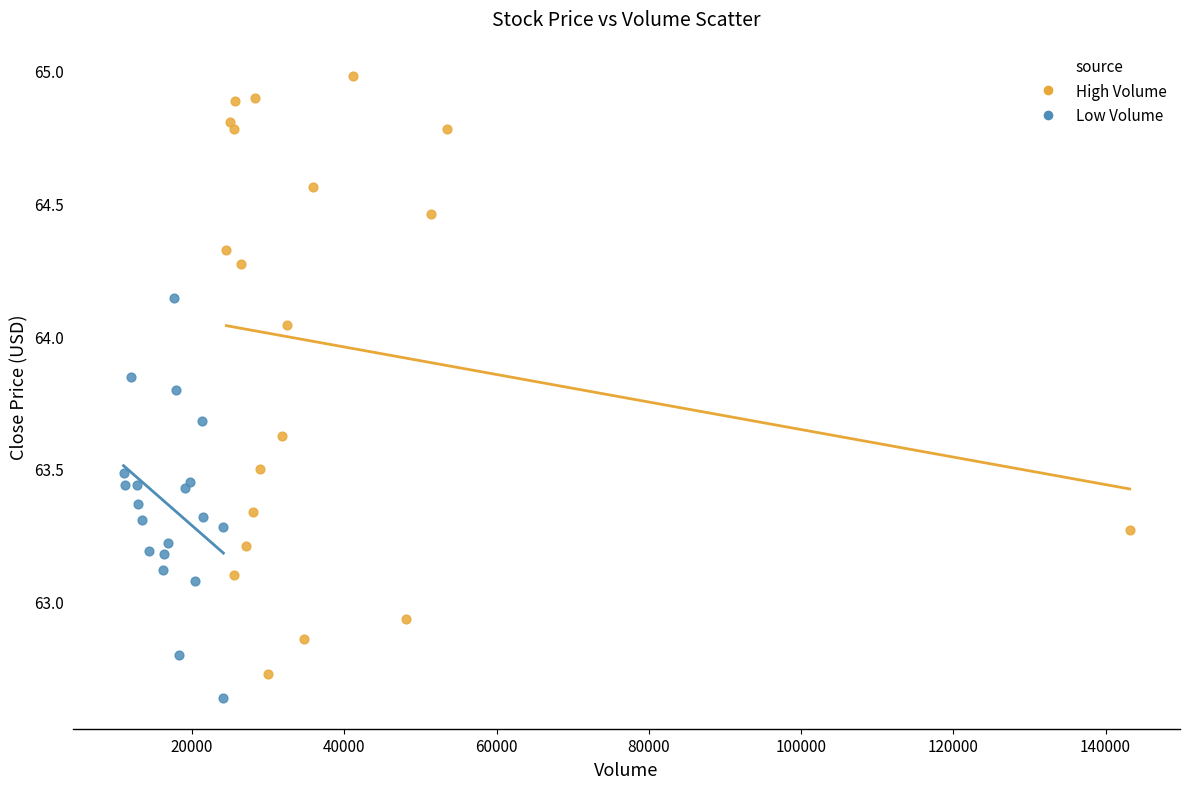

What are all the series names shown in the legend?

High Volume, Low Volume